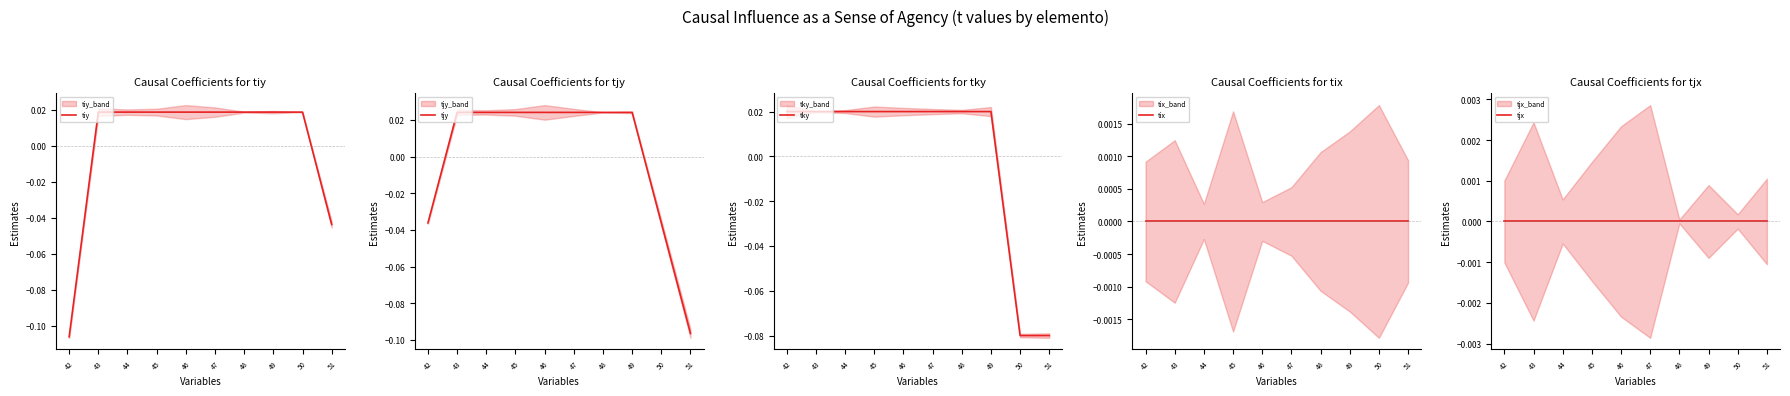

The value of tky at 44 is 0.0. True or false?

False